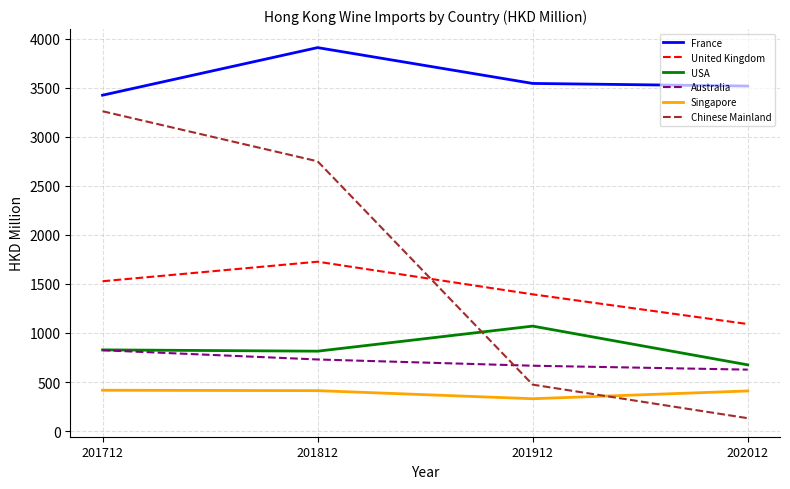

What are all the series names shown in the legend?

France, United Kingdom, USA, Australia, Singapore, Chinese Mainland